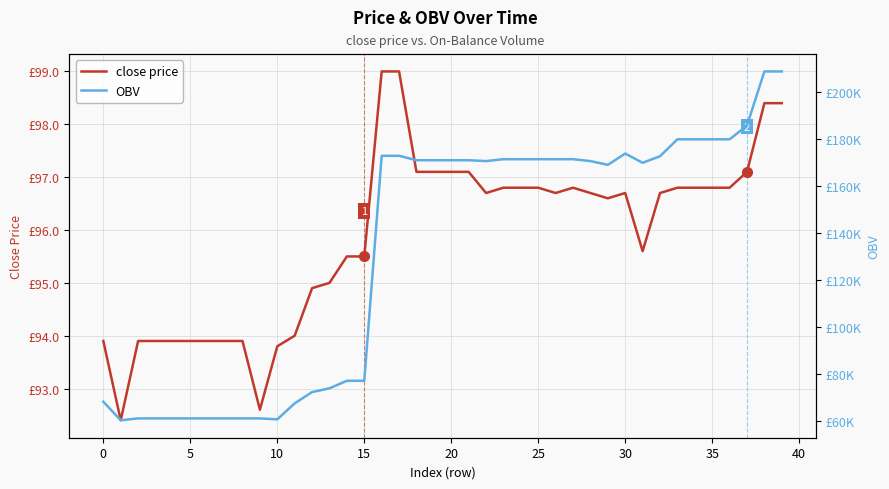

Between 20 and 17, which is larger?

17